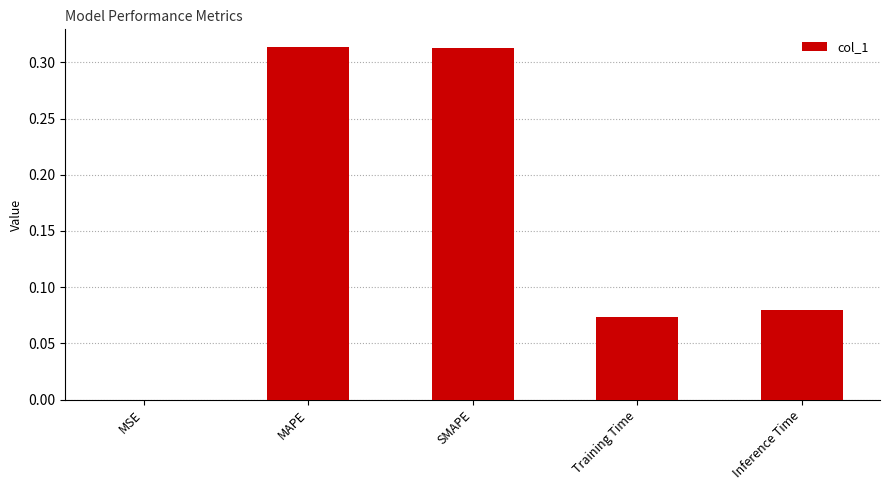

The value at MAPE is 0.2. True or false?

False